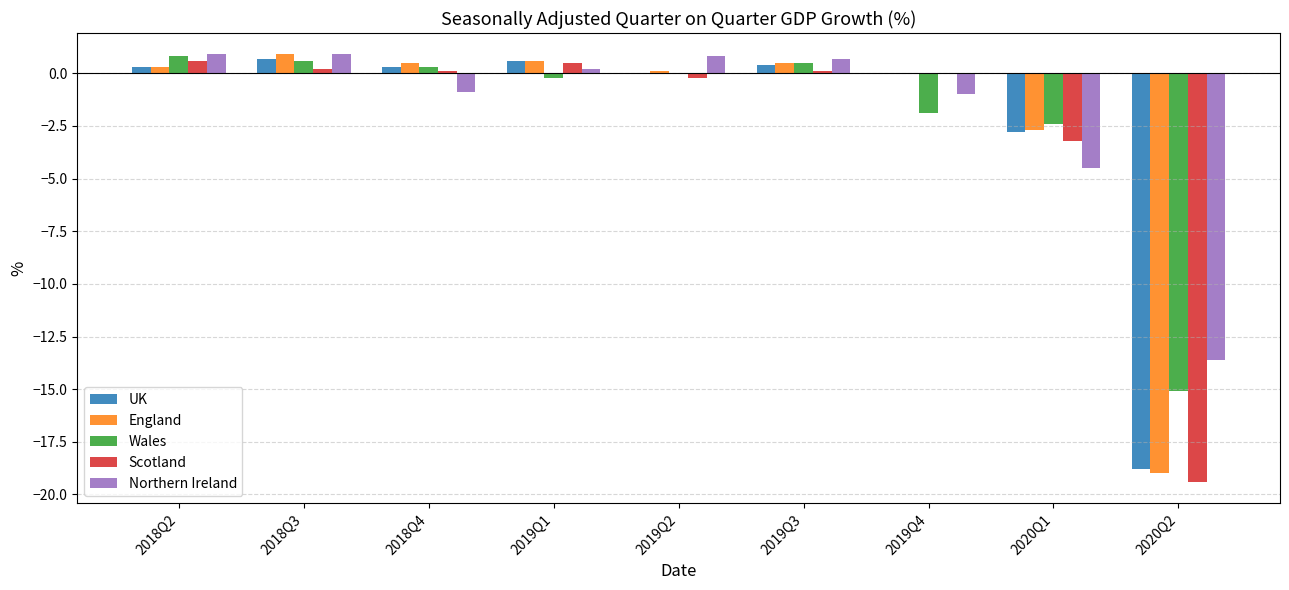

What is the highest value of the Wales series?

0.8